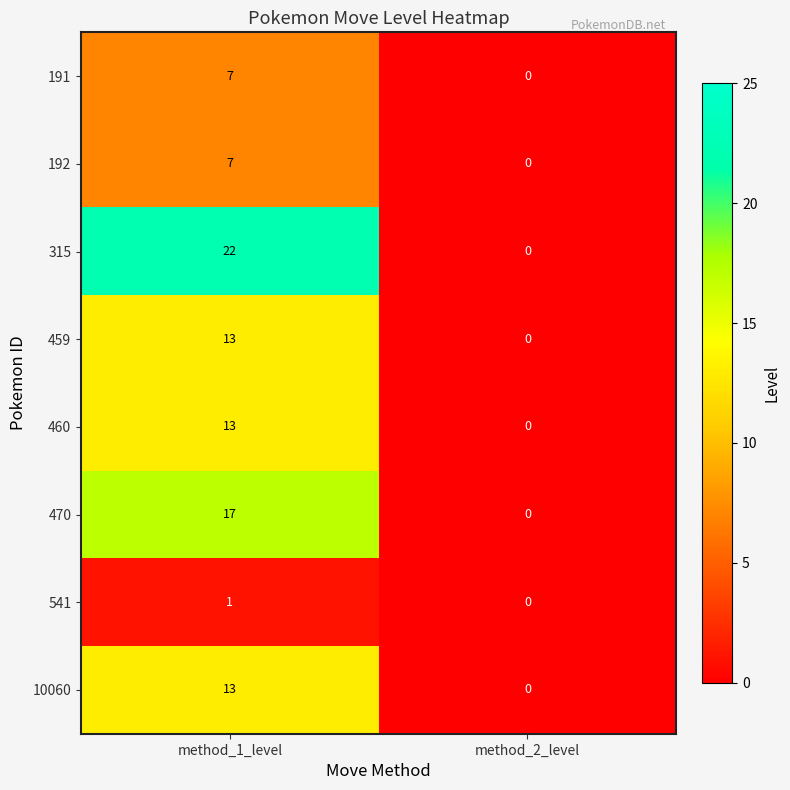

The value of 470 at method_2_level is -11. True or false?

False